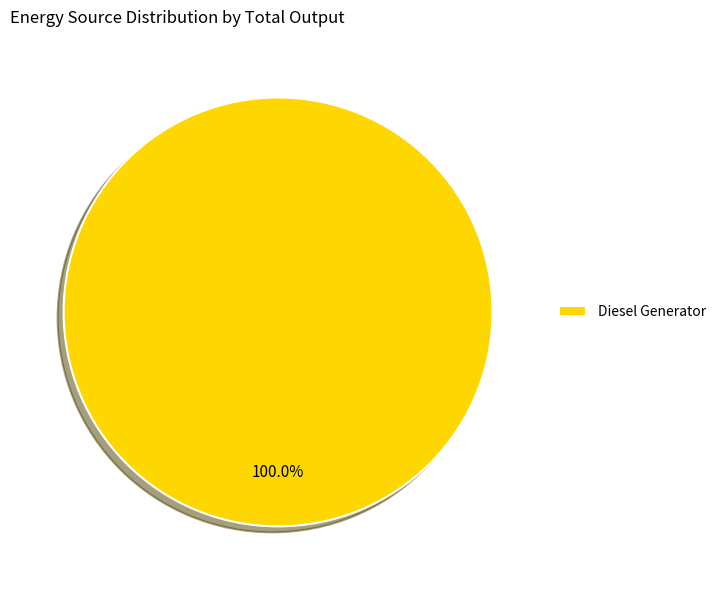

Count the number of slices in the pie.

1